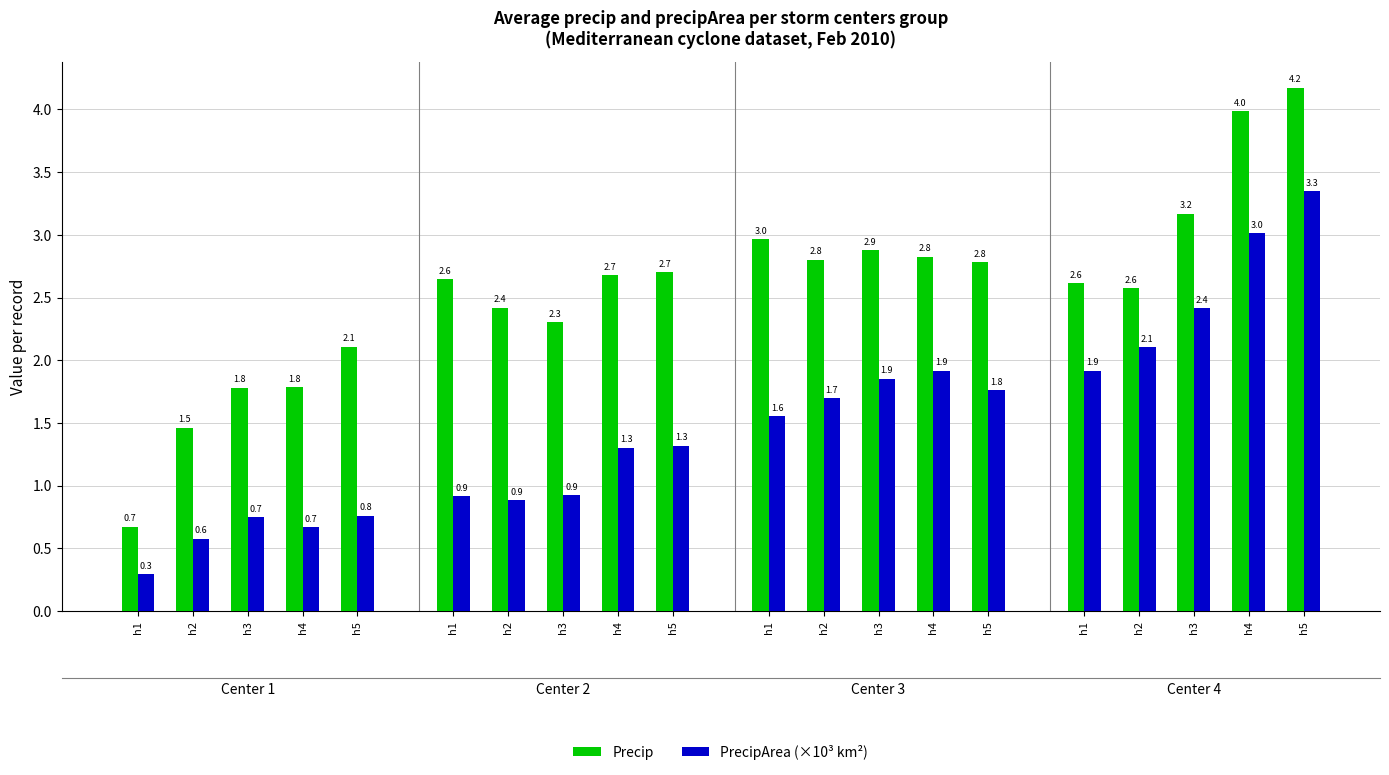

What is the lowest value of the PrecipArea (×10³ km²) series?

0.3